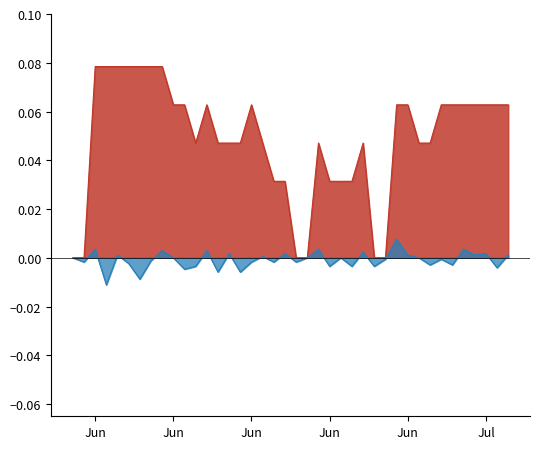

True or false: GE_pc and CH_diff_pc cross at least once.

False